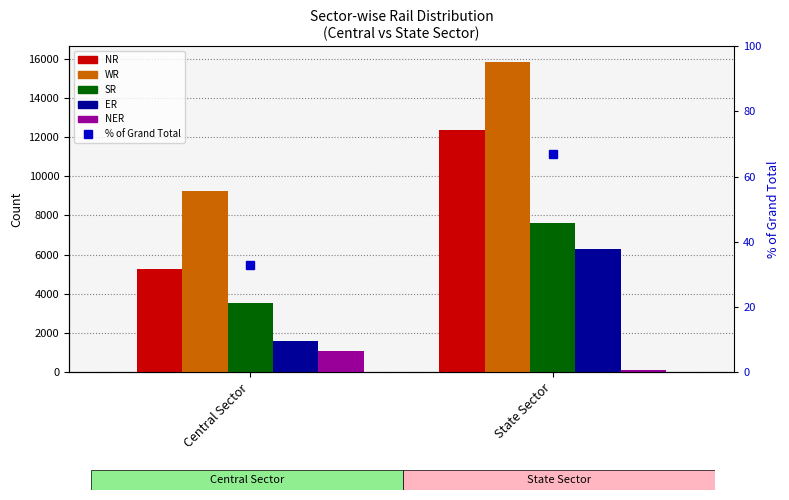

Reading left to right, list all the values displayed in this chart.

NR: Central Sector=5271	State Sector=12380
WR: Central Sector=9266	State Sector=15836
SR: Central Sector=3520	State Sector=7602
ER: Central Sector=1600	State Sector=6299
NER: Central Sector=1086	State Sector=110